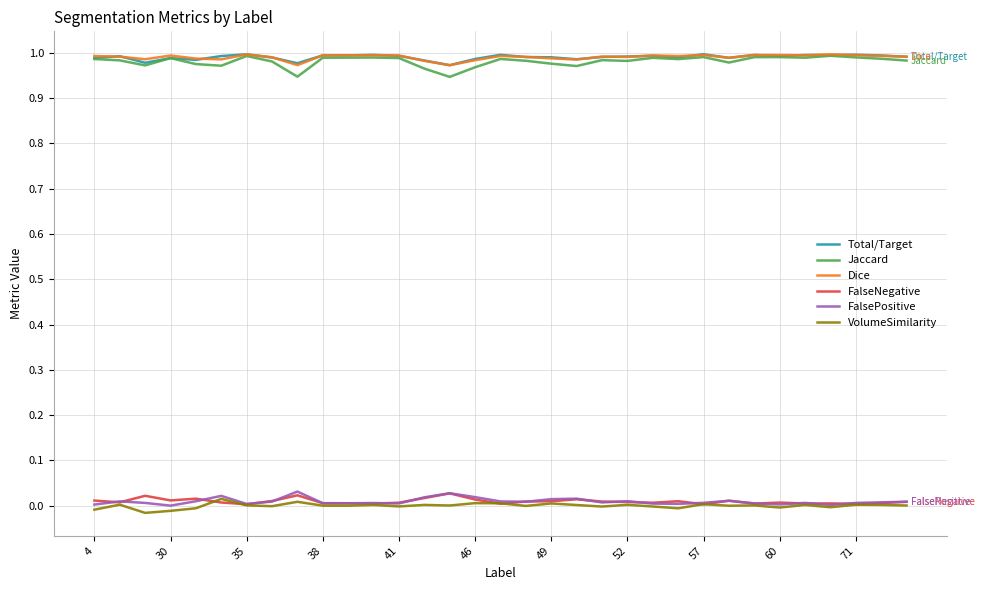

True or false: Total/Target and FalsePositive intersect in this chart.

False